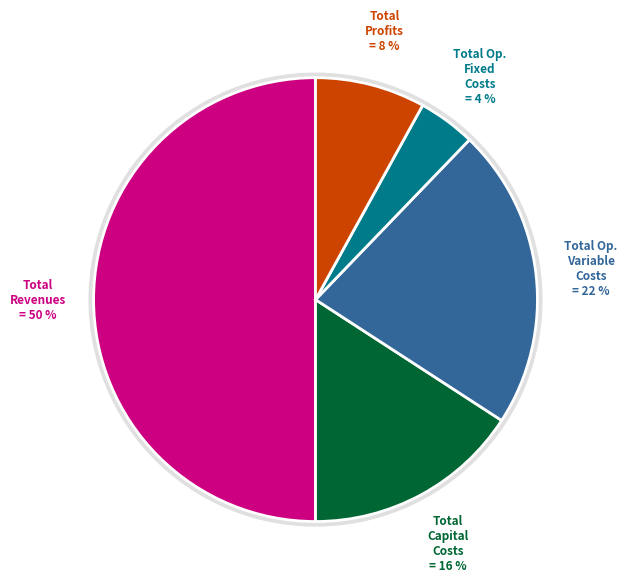

To the nearest percent, what percentage of the pie is Total Capital Costs?

16%